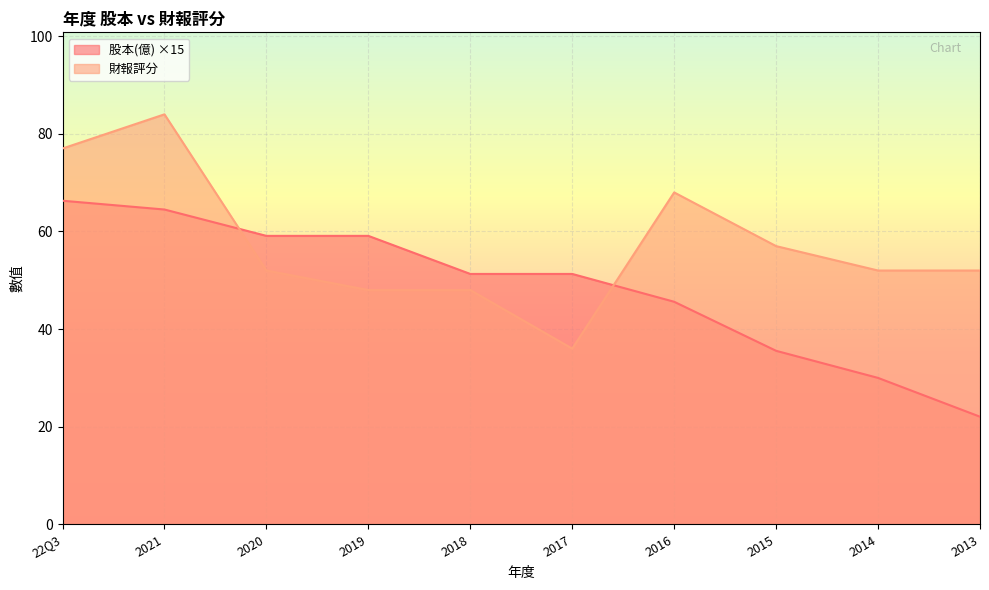

At how many categories does at least one series exceed 30?

10